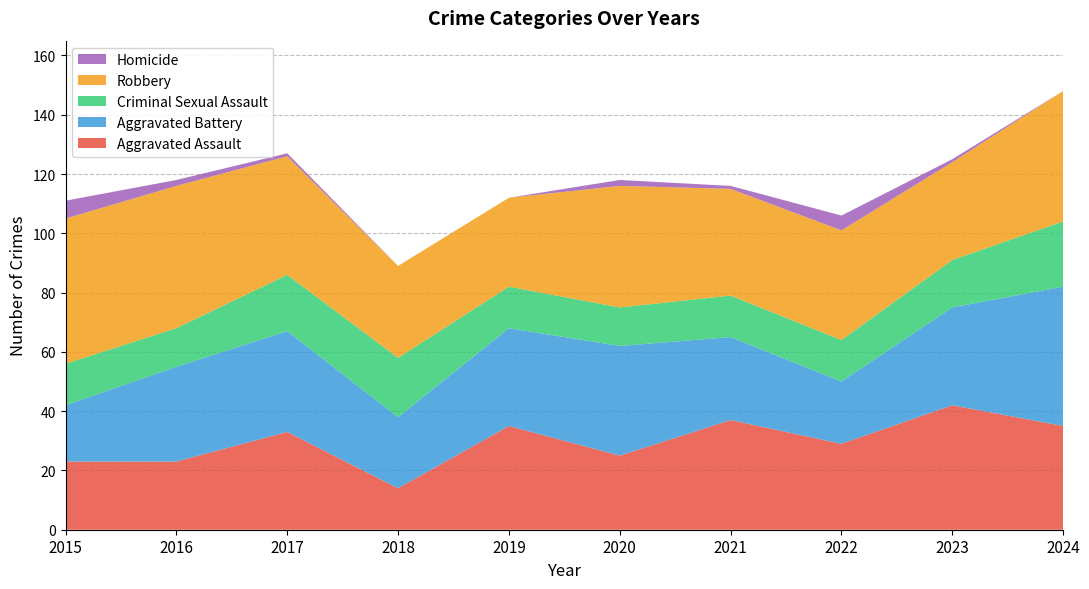

Reading left to right, list all the values displayed in this chart.

Aggravated Assault: 2015=23	2016=23	2017=33	2018=14	2019=35	2020=25	2021=37	2022=29	2023=42	2024=35
Aggravated Battery: 2015=19	2016=32	2017=34	2018=24	2019=33	2020=37	2021=28	2022=21	2023=33	2024=47
Criminal Sexual Assault: 2015=14	2016=13	2017=19	2018=20	2019=14	2020=13	2021=14	2022=14	2023=16	2024=22
Robbery: 2015=49	2016=48	2017=40	2018=31	2019=30	2020=41	2021=36	2022=37	2023=33	2024=44
Homicide: 2015=6	2016=2	2017=1	2018=0	2019=0	2020=2	2021=1	2022=5	2023=1	2024=0